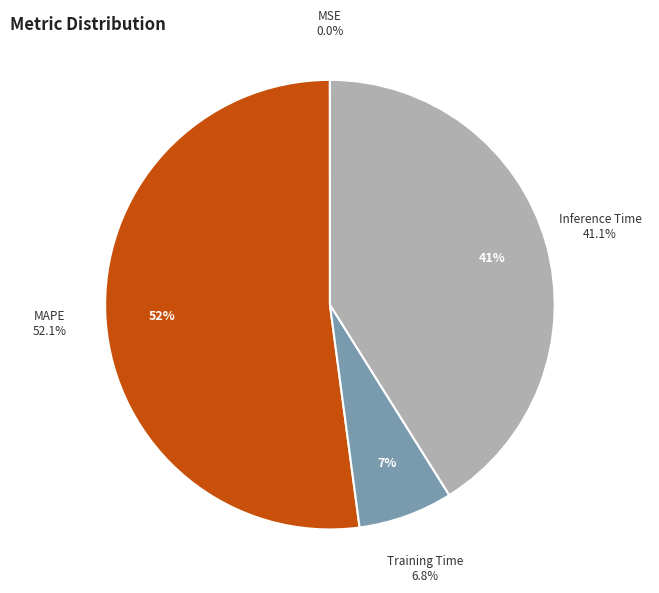

Between MAPE and MSE, which is larger?

MAPE